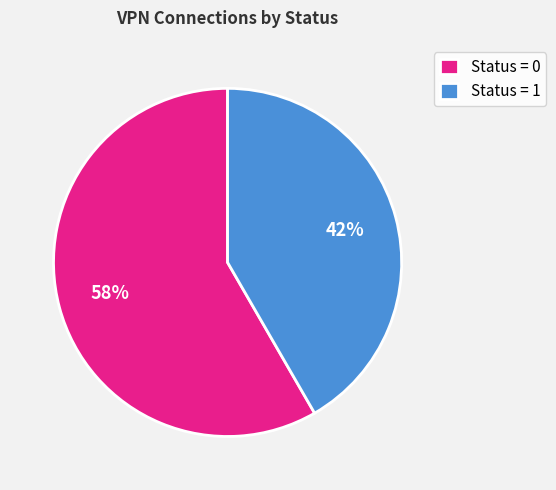

Is there a majority slice in this chart?

Yes